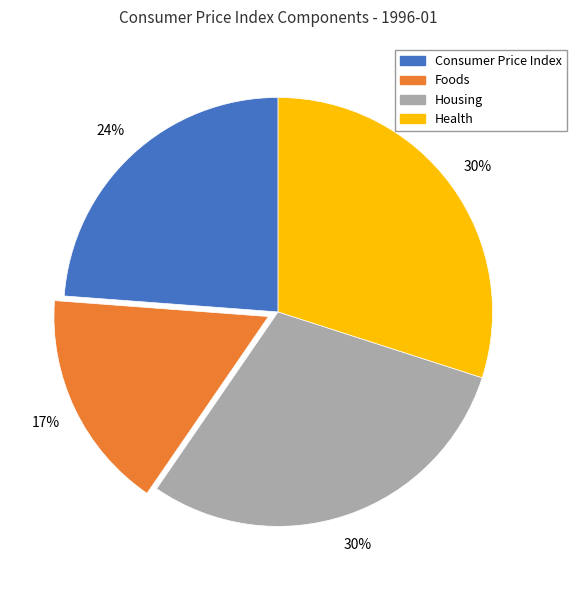

Count the number of slices in the pie.

4